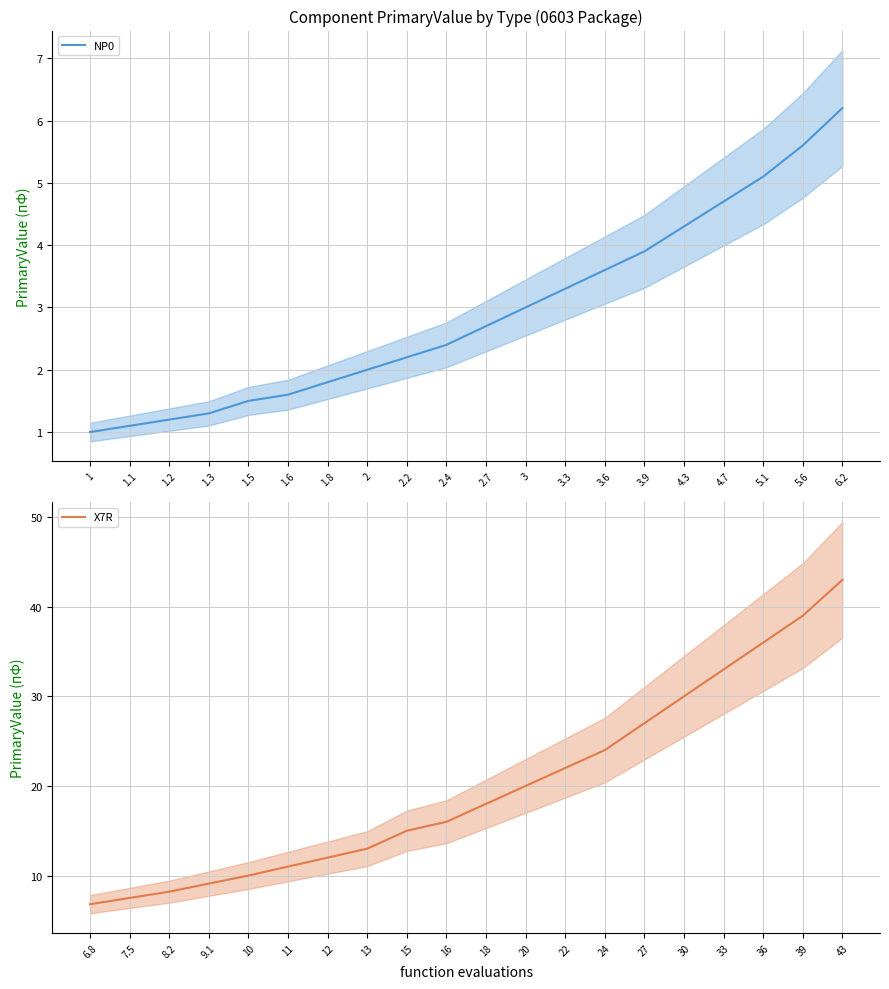

Reading left to right, extract all data points from this chart.

NP0: 1.0	1.1	1.2	1.3	1.5	1.6	1.8	2.0	2.2	2.4	2.7	3.0	3.3	3.6	3.9	4.3	4.7	5.1	5.6	6.2
X7R: 6.8	7.5	8.2	9.1	10.0	11.0	12.0	13.0	15.0	16.0	18.0	20.0	22.0	24.0	27.0	30.0	33.0	36.0	39.0	43.0